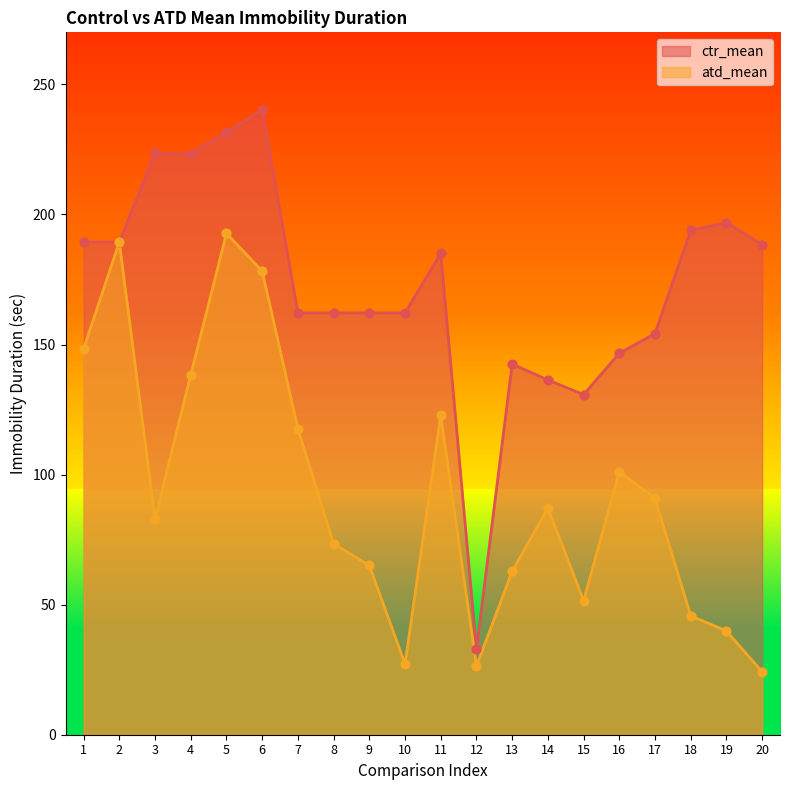

Which series has the widest spread of Y values?

ctr_mean